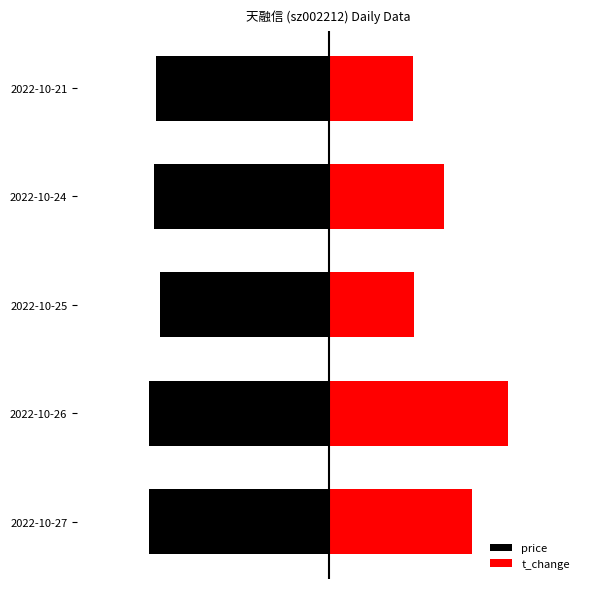

Count the t_change values in the range 0 to 1.

5